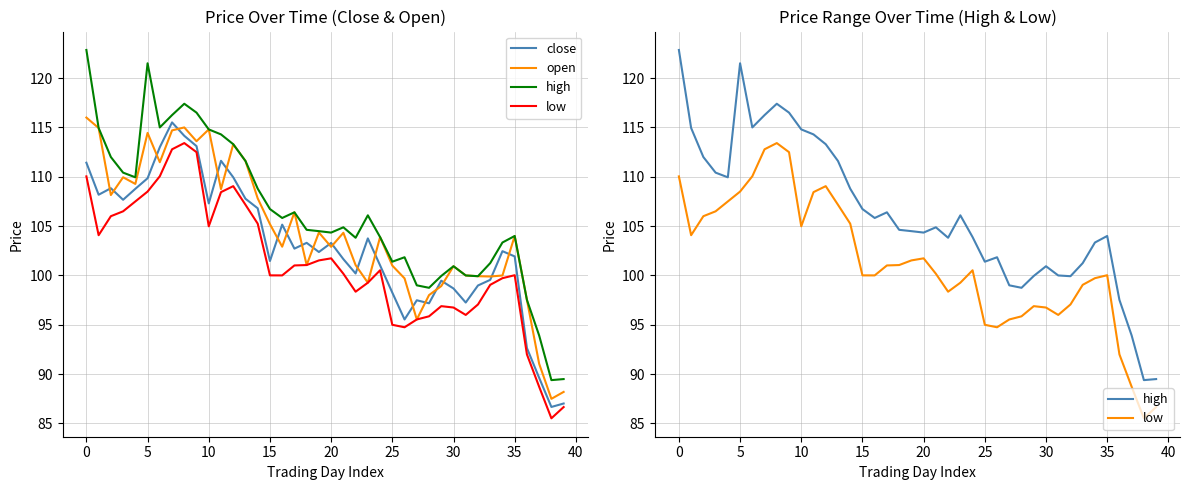

What is the minimum value for close?

86.7